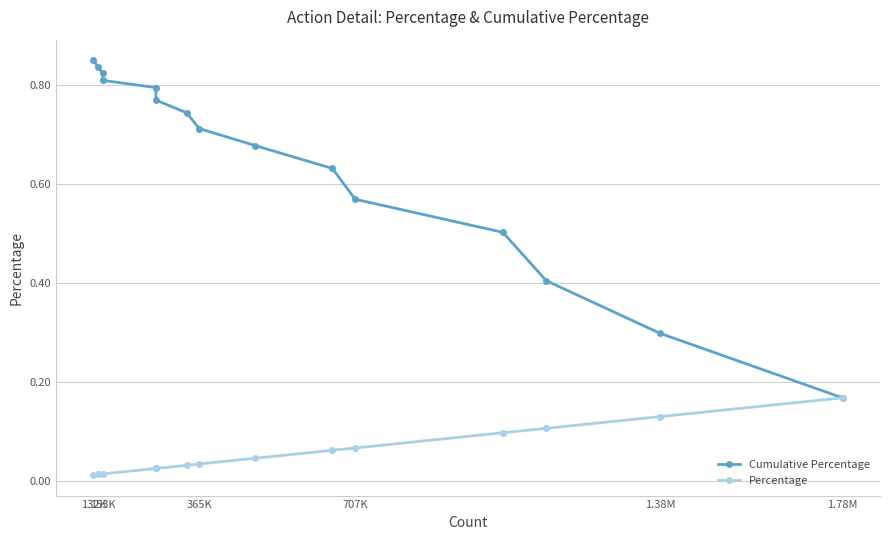

Rank the series by their maximum value, from highest to lowest.

Cumulative Percentage, Percentage